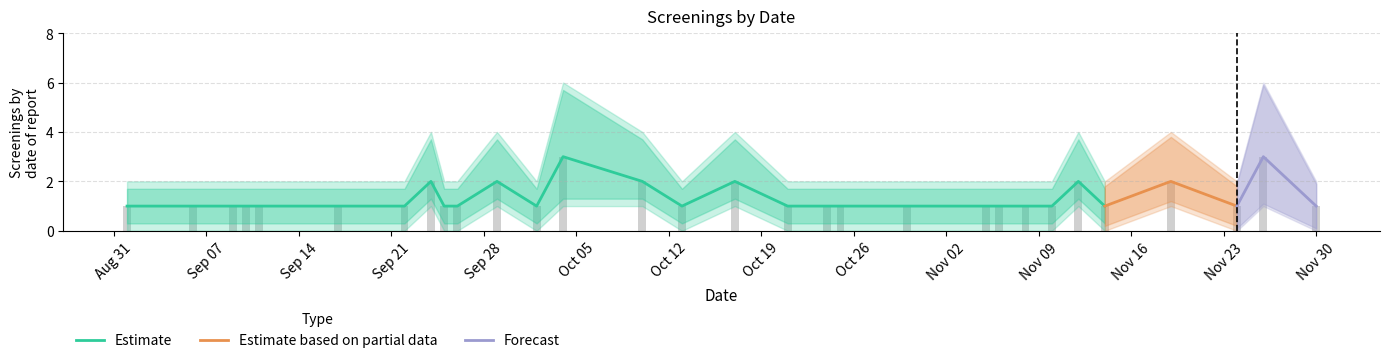

Is it true that count_upper equals 8 at 2021-11-26?

False